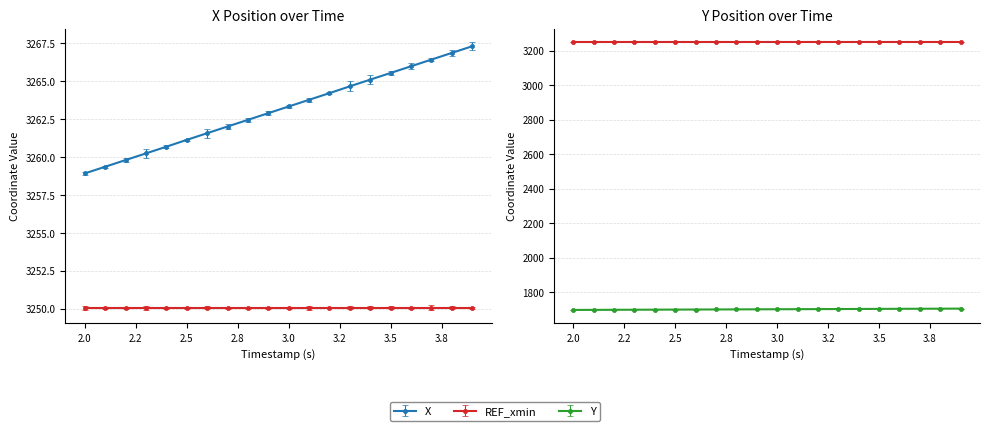

True or false: Y has more than 2 interior local peaks.

False